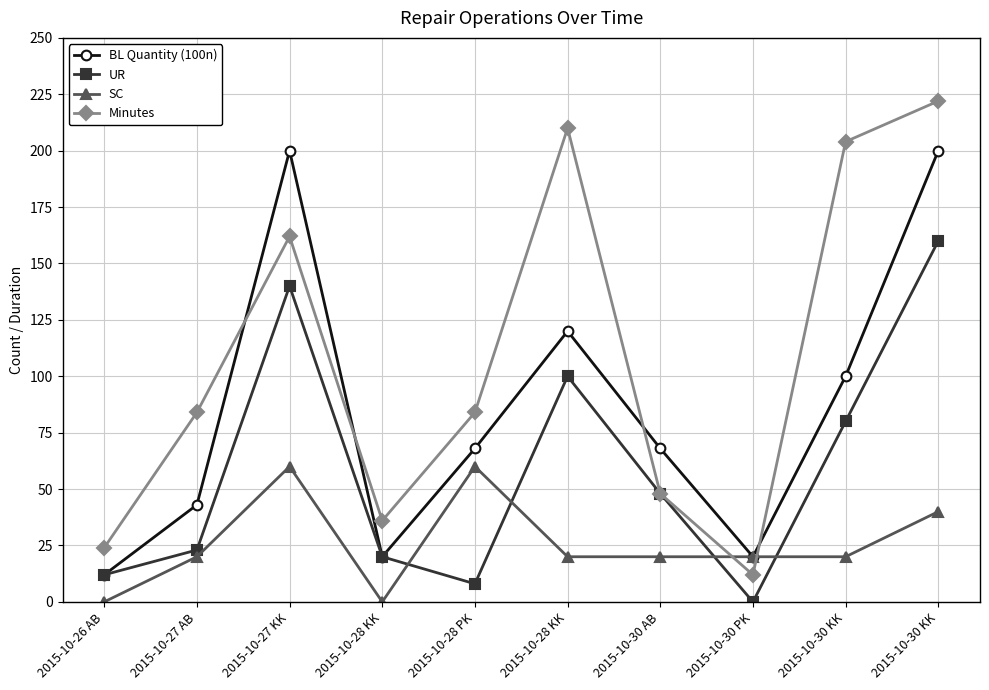

What is the difference between the BL Quantity (100n) values at 2015-10-28 KK and 2015-10-30 KK?

80